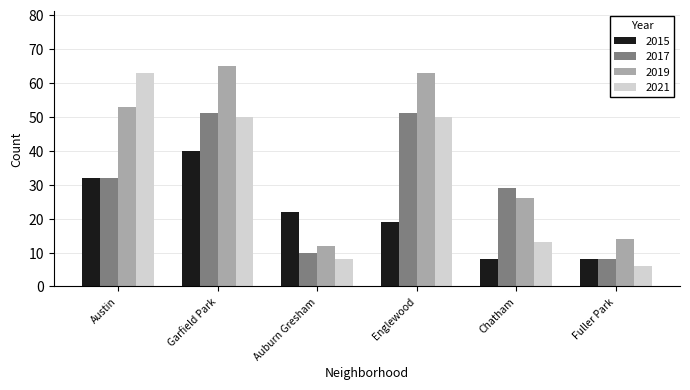

Are the bars horizontal?

No